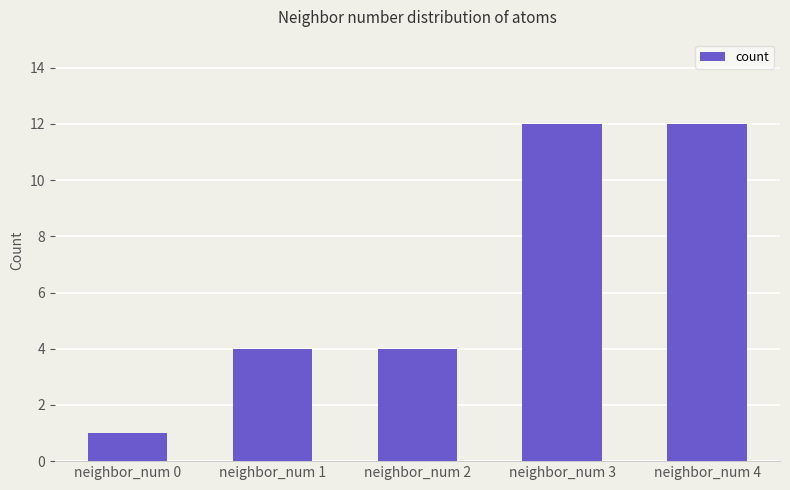

Are the bars grouped side by side (vs. stacked)?

No